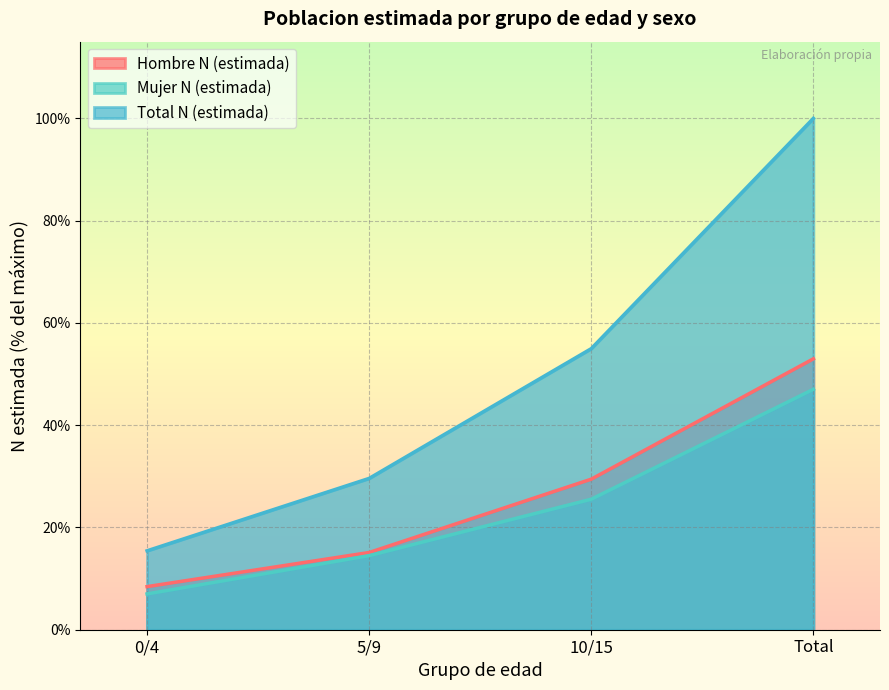

What is the highest value of the Hombre N (estimada) series?

53.0